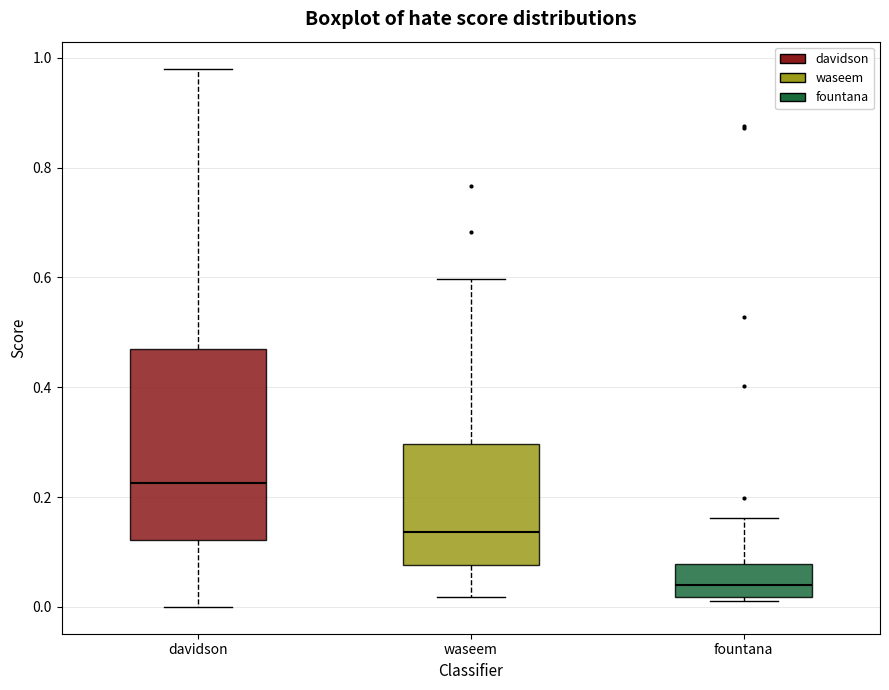

Which box's median line is the highest?

davidson